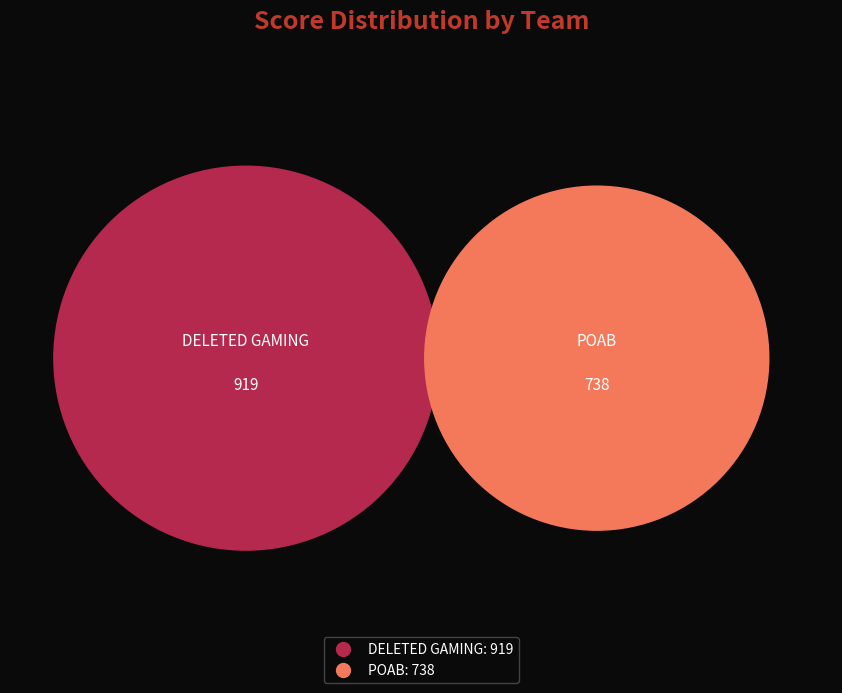

How many slices are in this pie chart?

2